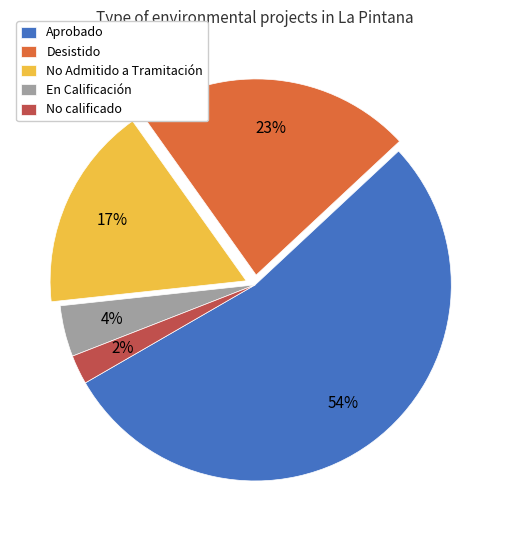

How many segments does this pie chart have?

5